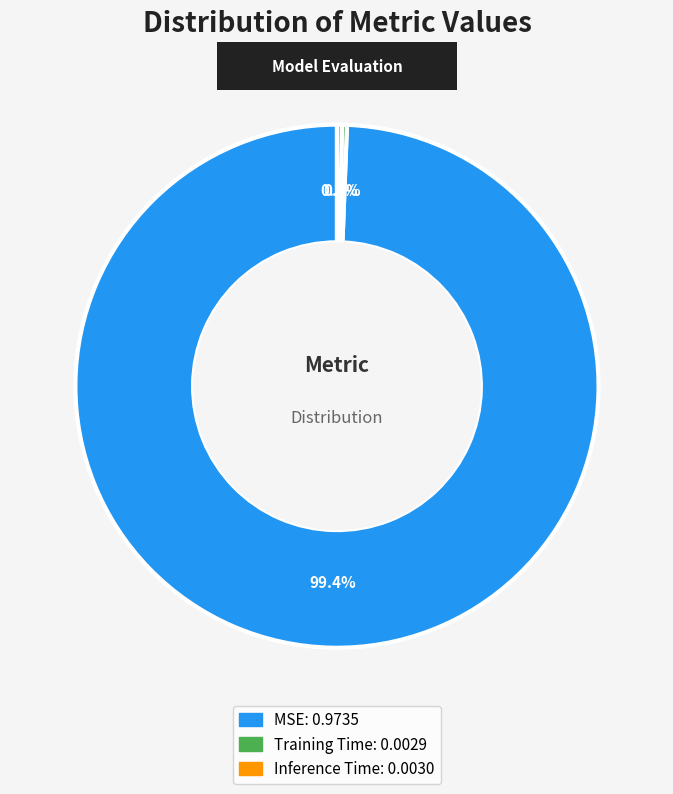

To the nearest percent, what is the difference between the MSE and Inference Time slice percentages?

99%